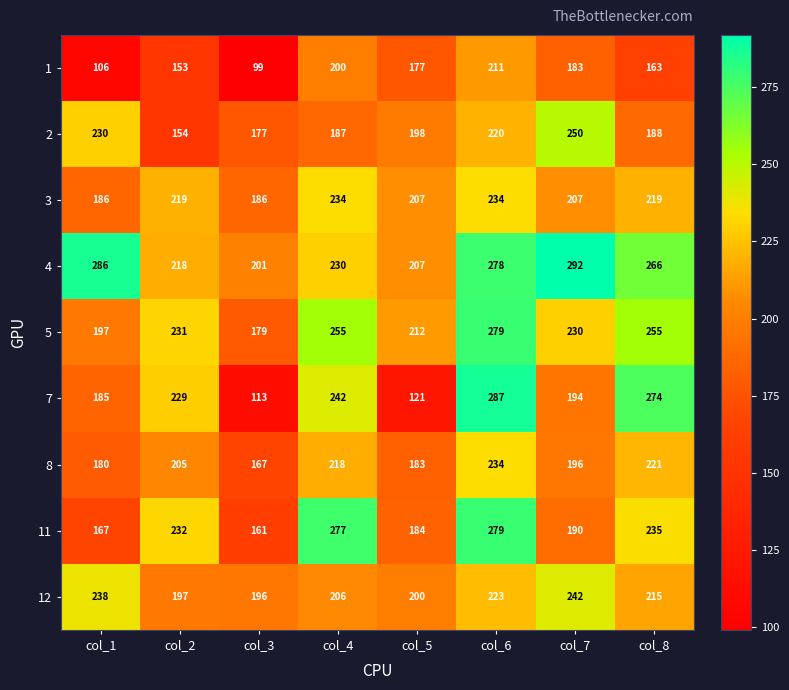

How many distinct data groups are displayed?

9